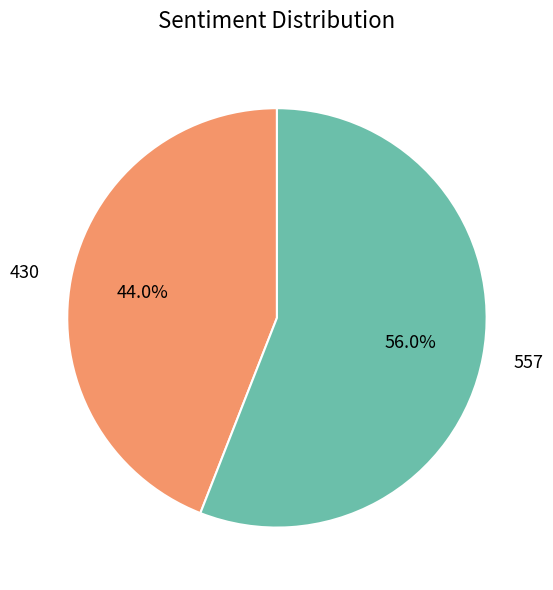

Does 557 account for over 50% of the chart?

Yes